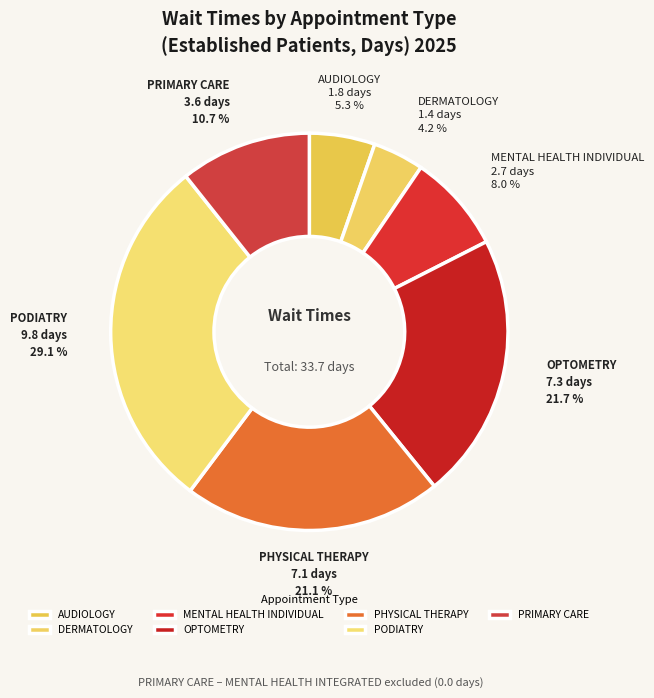

The MENTAL HEALTH INDIVIDUAL slice represents 1% of the pie. True or false?

False